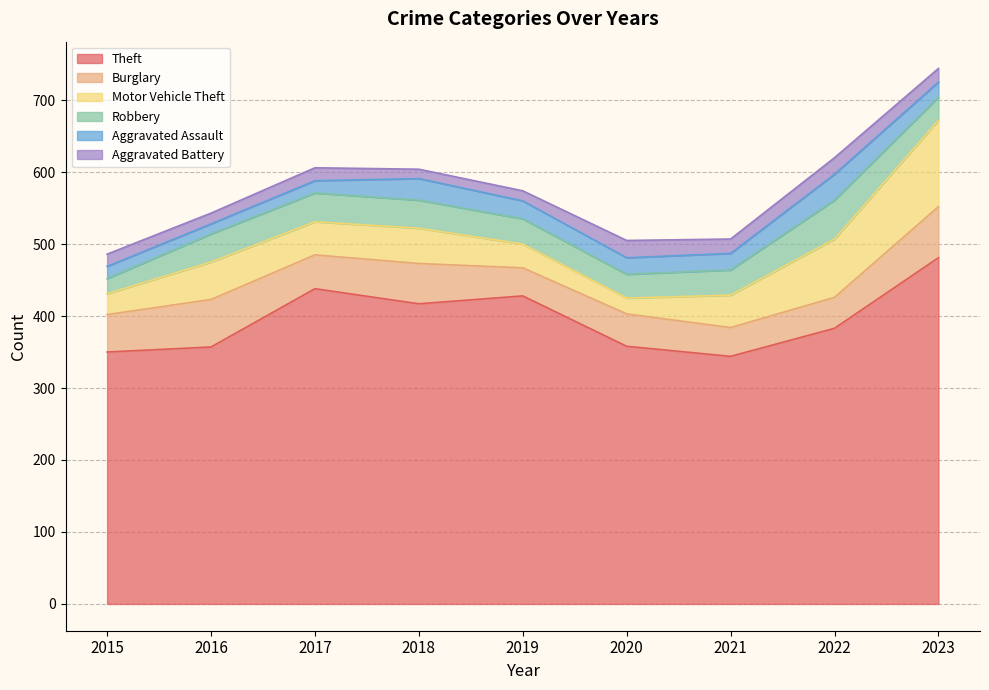

The Motor Vehicle Theft series shows 17 at 2021. True or false?

False